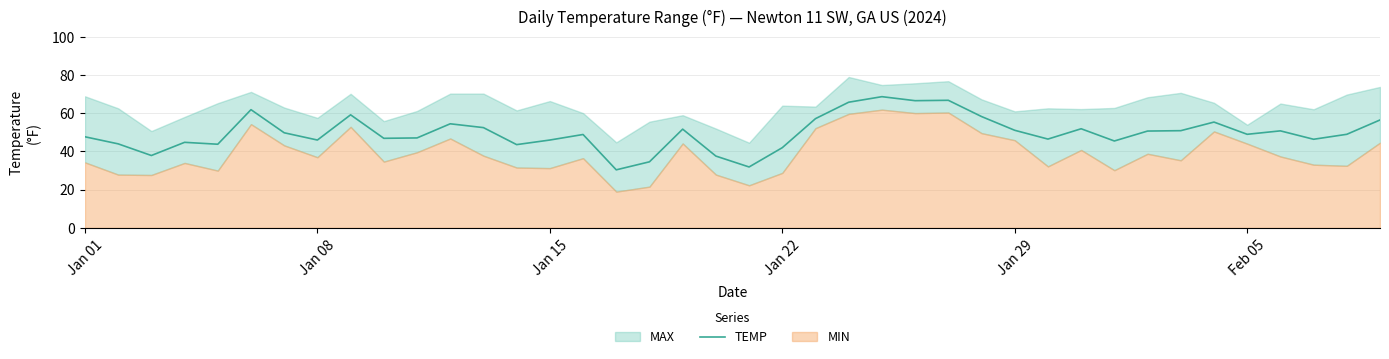

How many lines are shown in the chart?

1